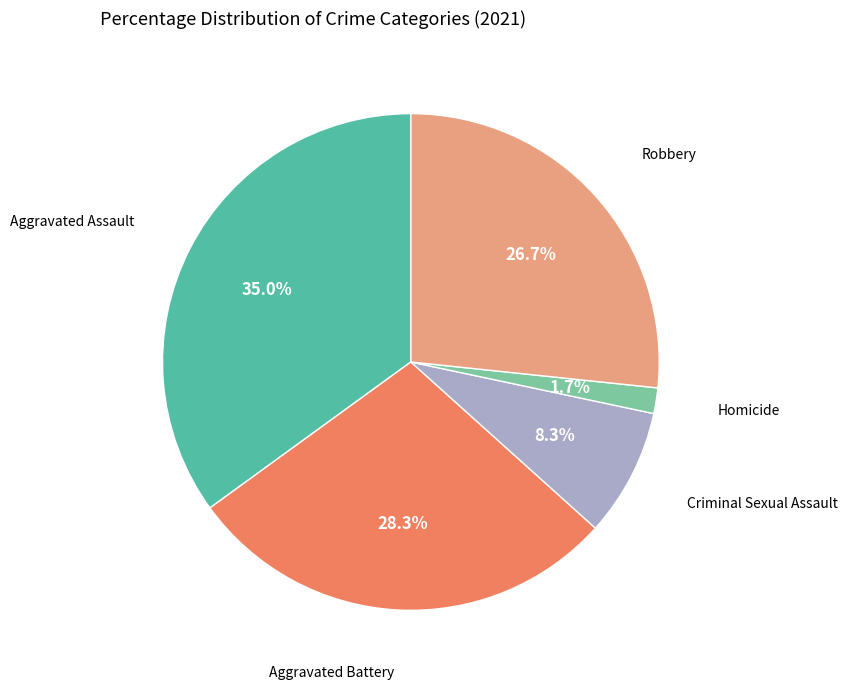

Is there a majority slice in this chart?

No